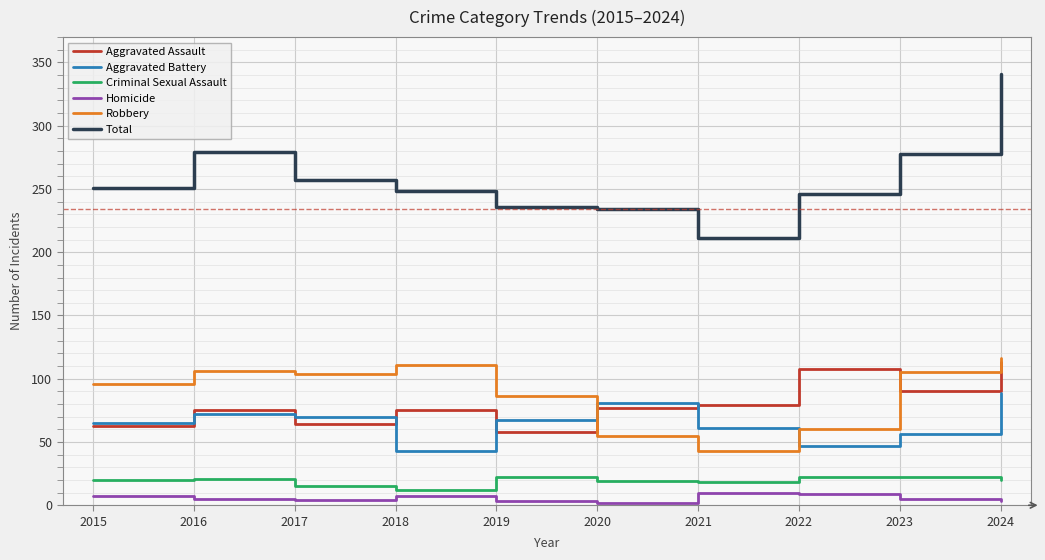

What is the difference between the maximum and minimum values in the Homicide series?

8